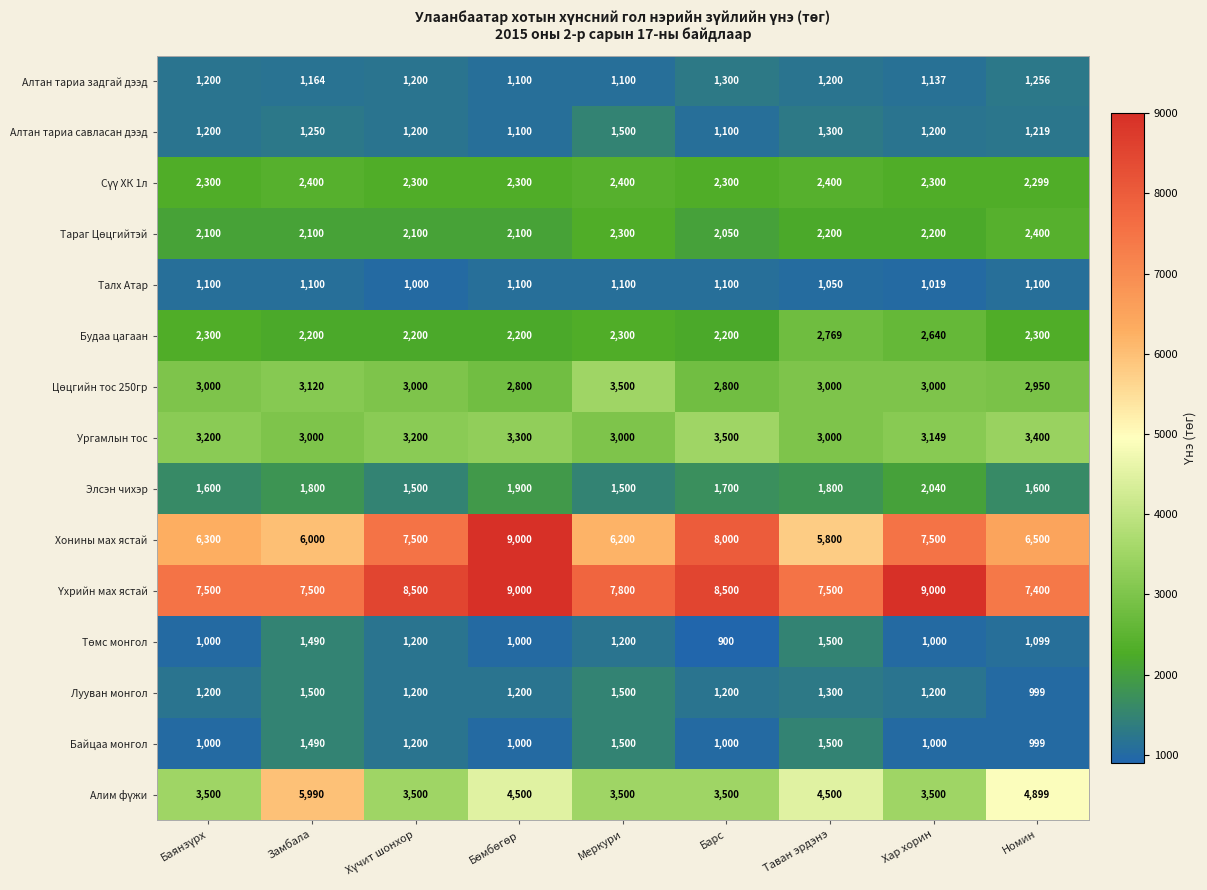

At how many categories does at least one series exceed 5570?

9